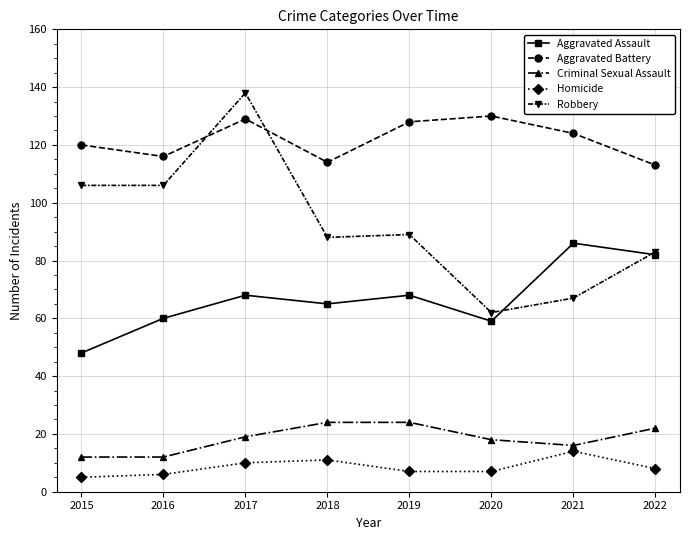

List the series in order of their peak value, lowest first.

Homicide, Criminal Sexual Assault, Aggravated Assault, Aggravated Battery, Robbery